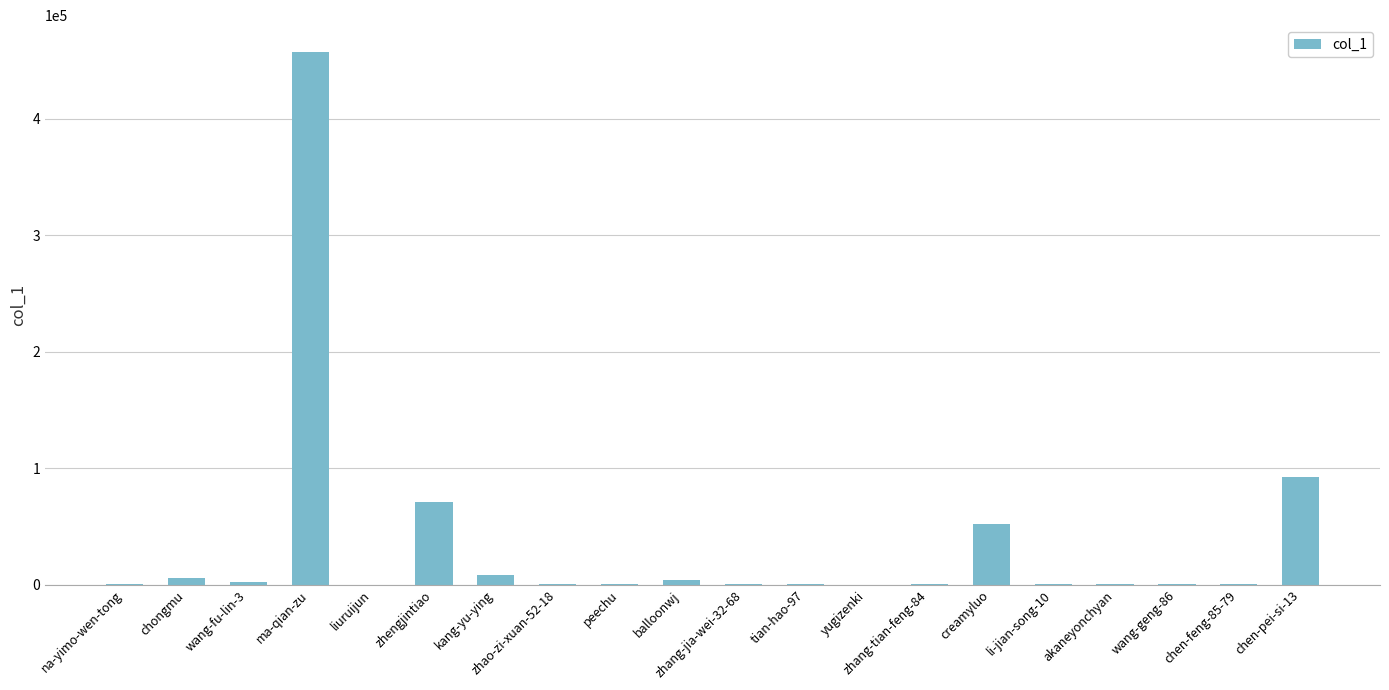

The chart shows a value of 120994 at zhengjintiao. True or false?

False